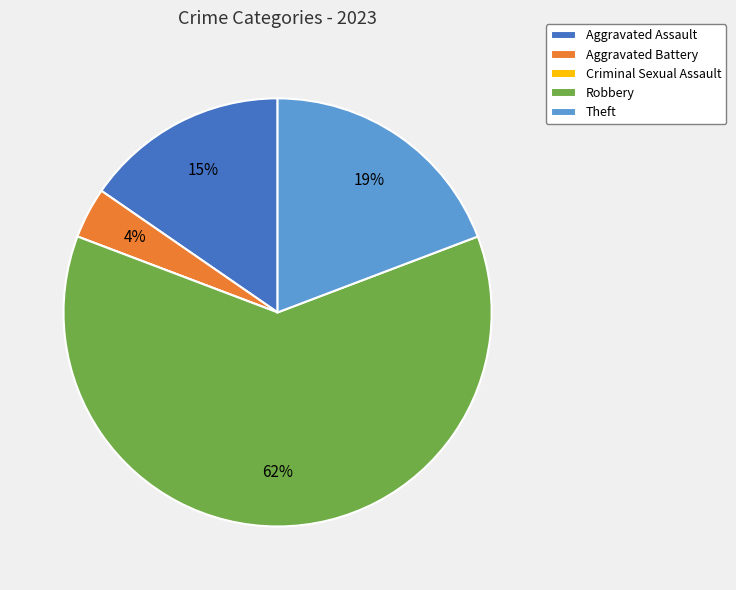

What is the majority slice?

Robbery